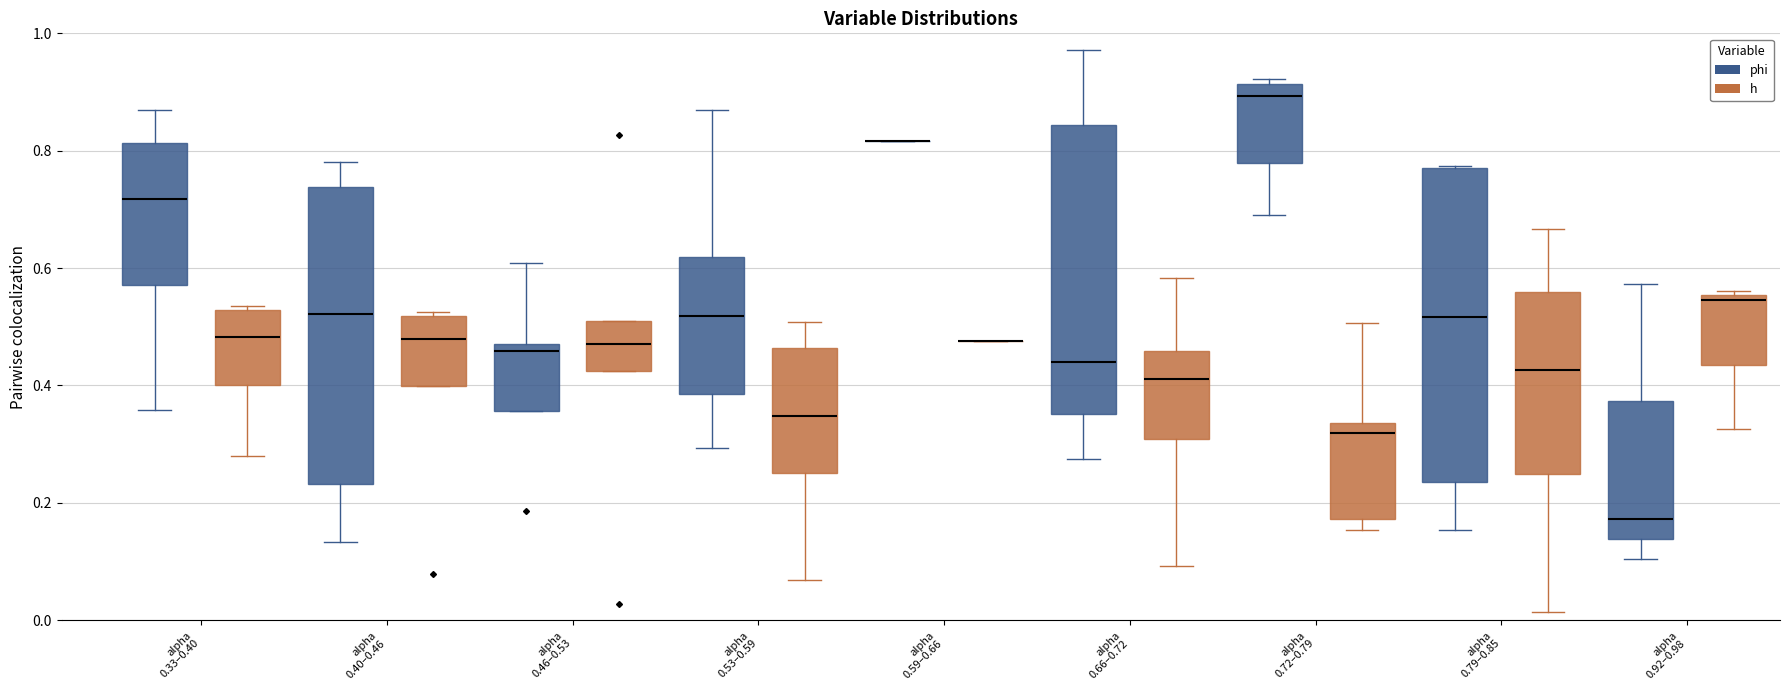

Where does the median line of the box for alpha 0.92–0.98 (h) sit on the y-axis? The values are not printed on the chart, so give them approximately, as read against the axis.

0.54